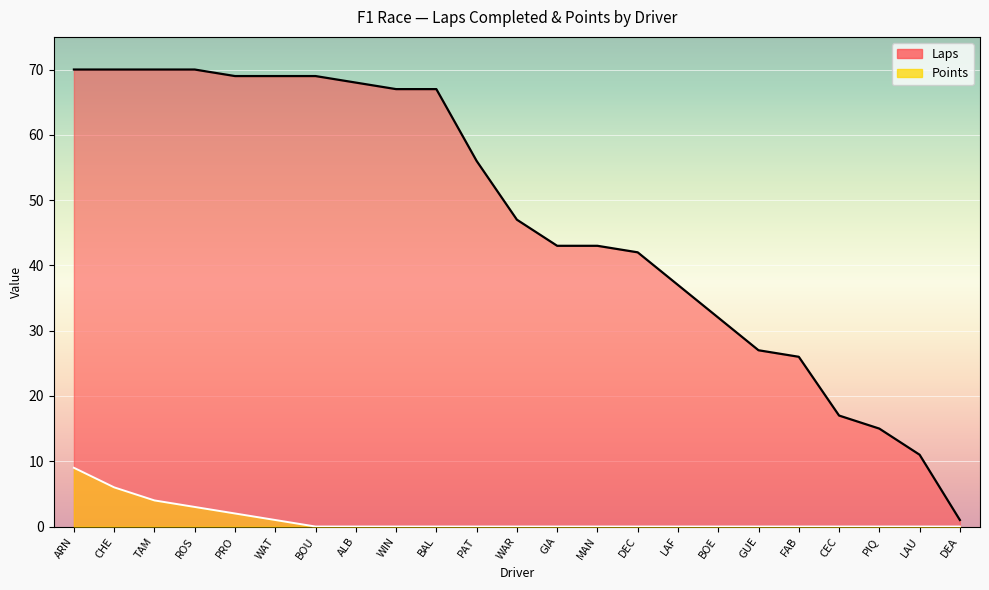

At which label does Points reach its peak?

ARN